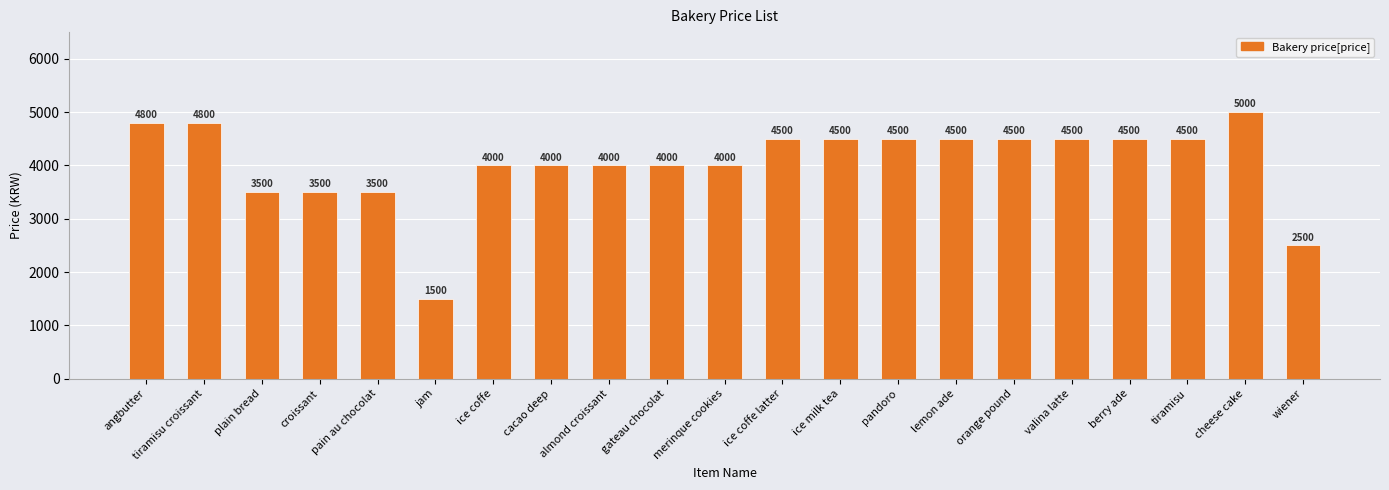

Reading right to left, list all the values displayed in this chart.

wiener=2500	cheese cake=5000	tiramisu=4500	berry ade=4500	valina latte=4500	orange pound=4500	lemon ade=4500	pandoro=4500	ice milk tea=4500	ice coffe latter=4500	merinque cookies=4000	gateau chocolat=4000	almond croissant=4000	cacao deep=4000	ice coffe=4000	jam=1500	pain au chocolat=3500	croissant=3500	plain bread=3500	tiramisu croissant=4800	angbutter=4800